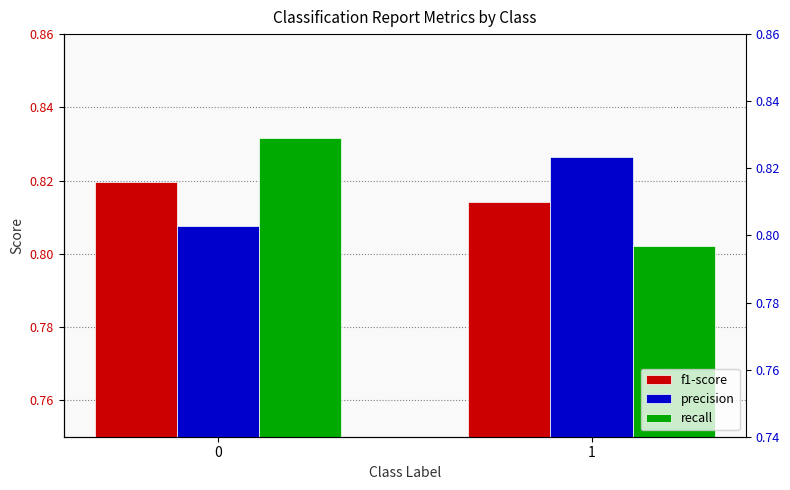

Reading left to right, what are all the values shown in this chart?

f1-score: 0=0.8	1=0.8
precision: 0=0.8	1=0.8
recall: 0=0.8	1=0.8